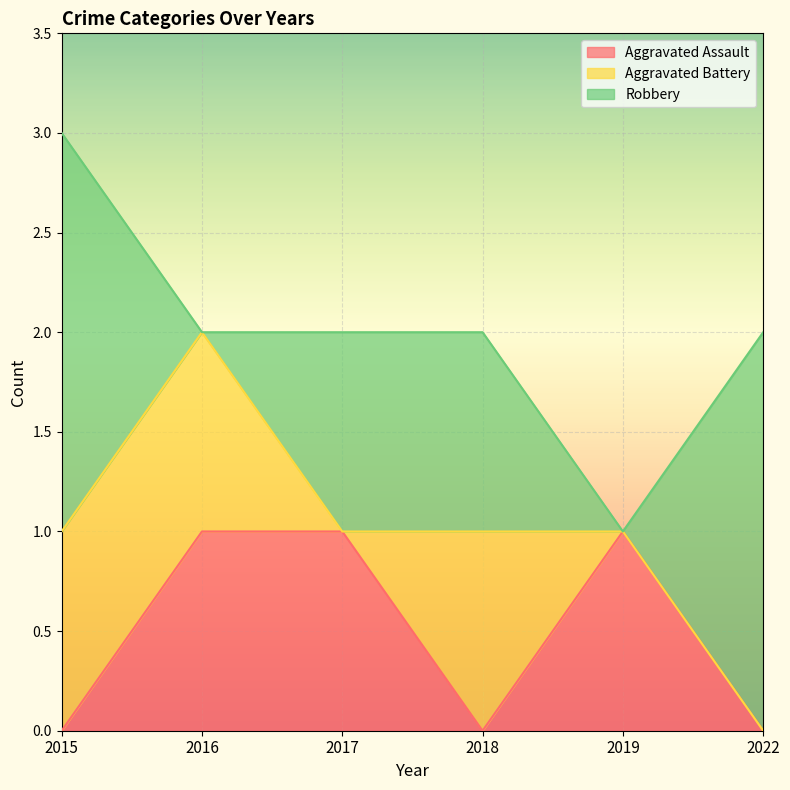

True or false: Robbery and Aggravated Battery cross at least once.

True